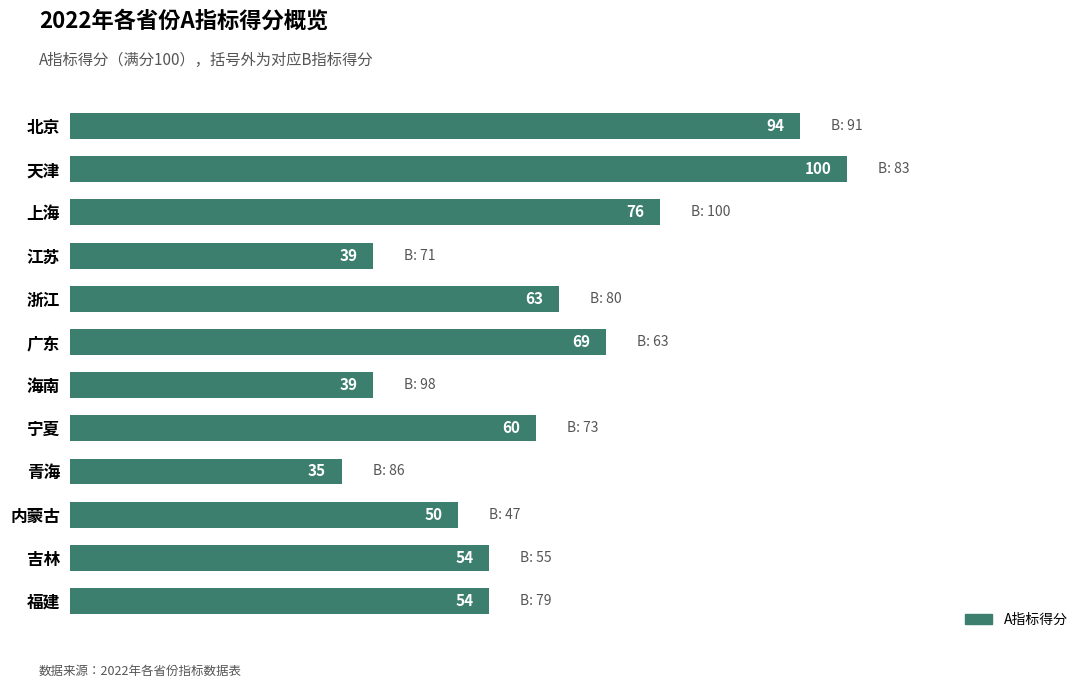

What is the sum of all values?

733